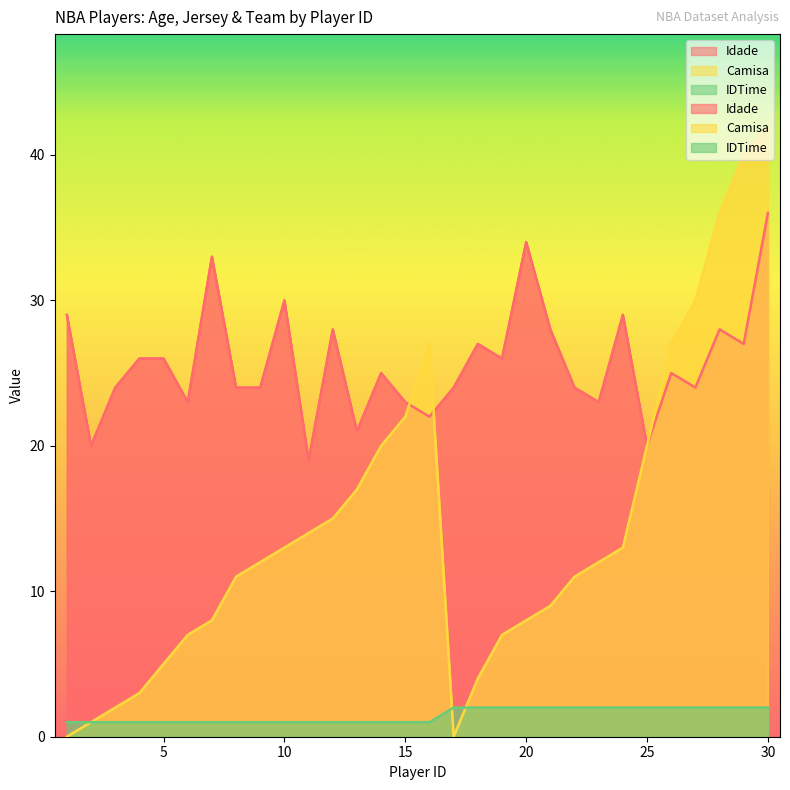

Where is IDTime nearest to the value 1?

1